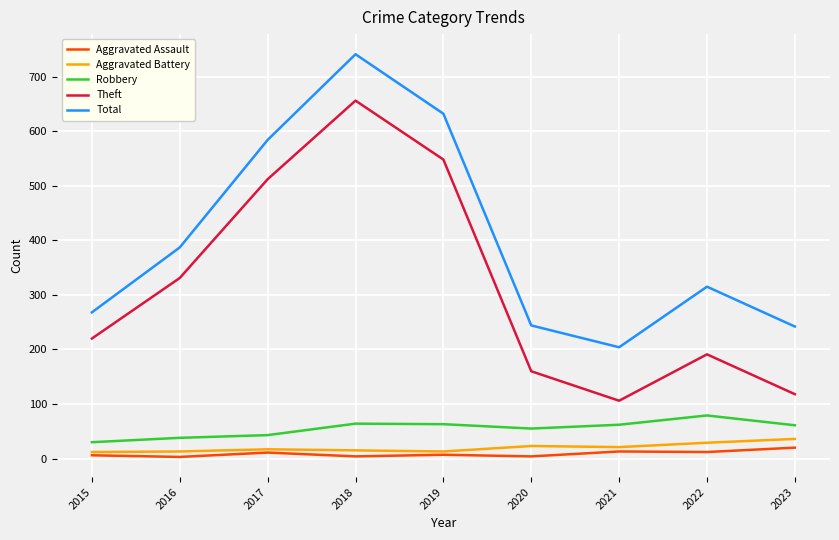

True or false: Aggravated Battery and Total intersect in this chart.

False